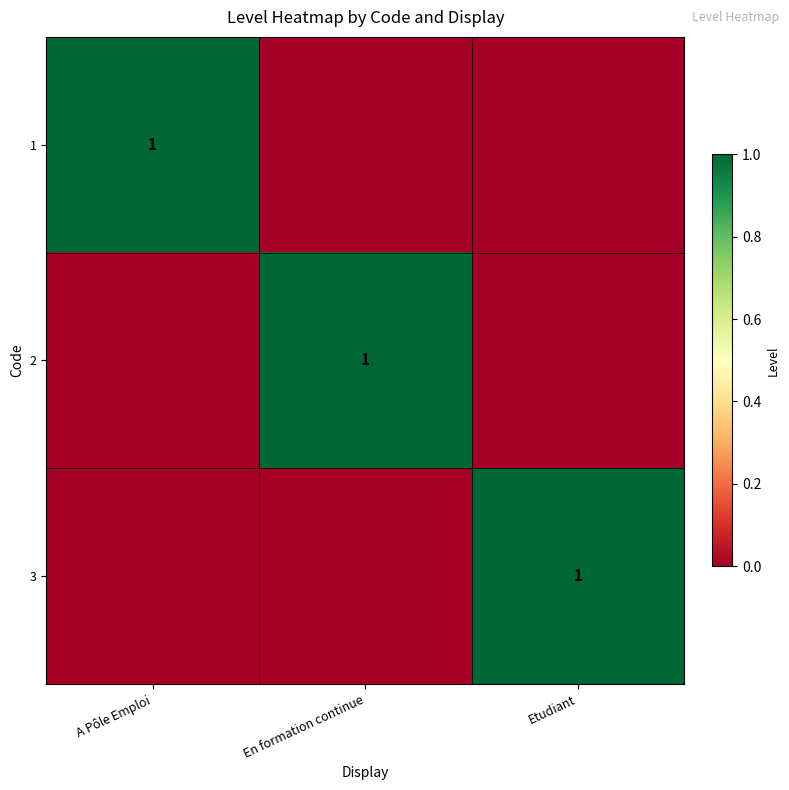

The 2 series shows 1 at En formation continue. True or false?

True